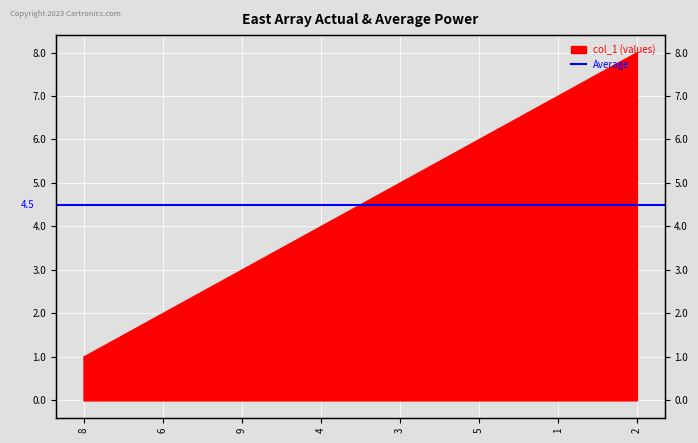

Which label corresponds to the largest value in the chart?

2